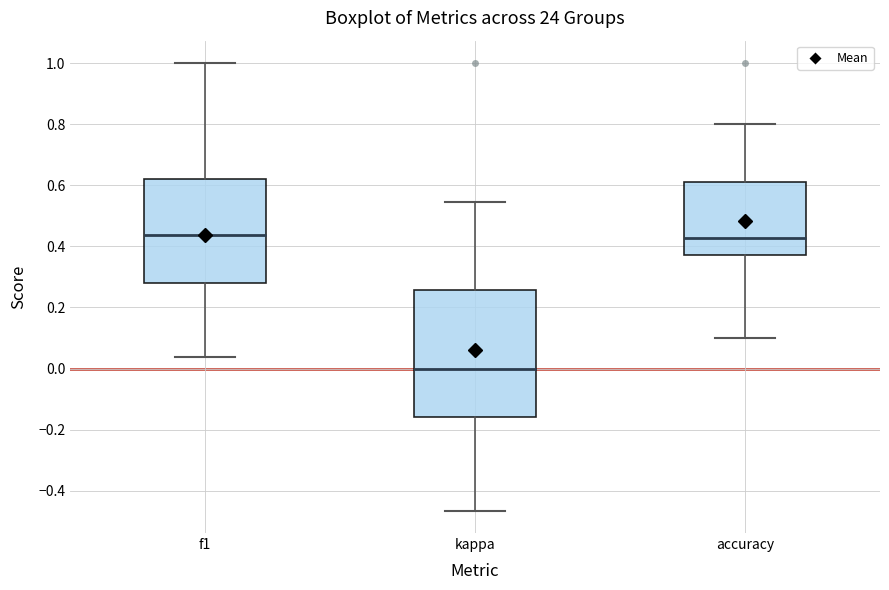

Which box is the tallest, from its lower edge to its upper edge?

kappa